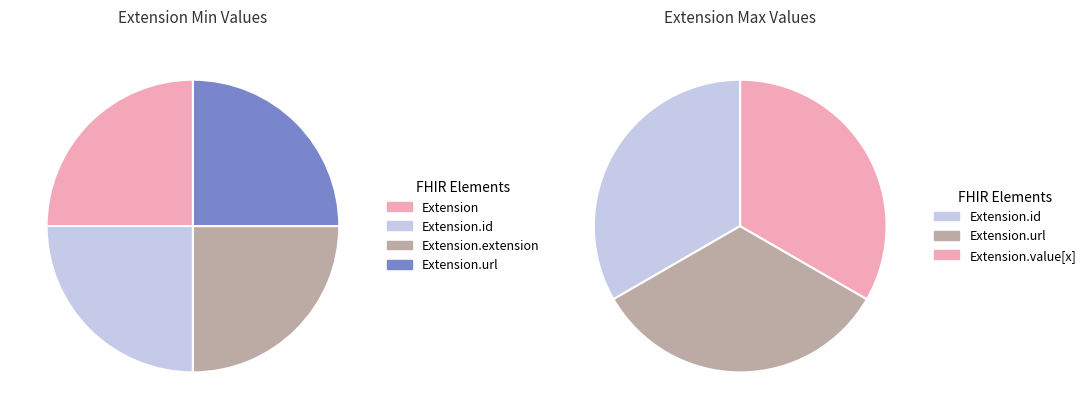

Rank the categories by value from highest to lowest.

Extension, Extension.id, Extension.extension, Extension.url